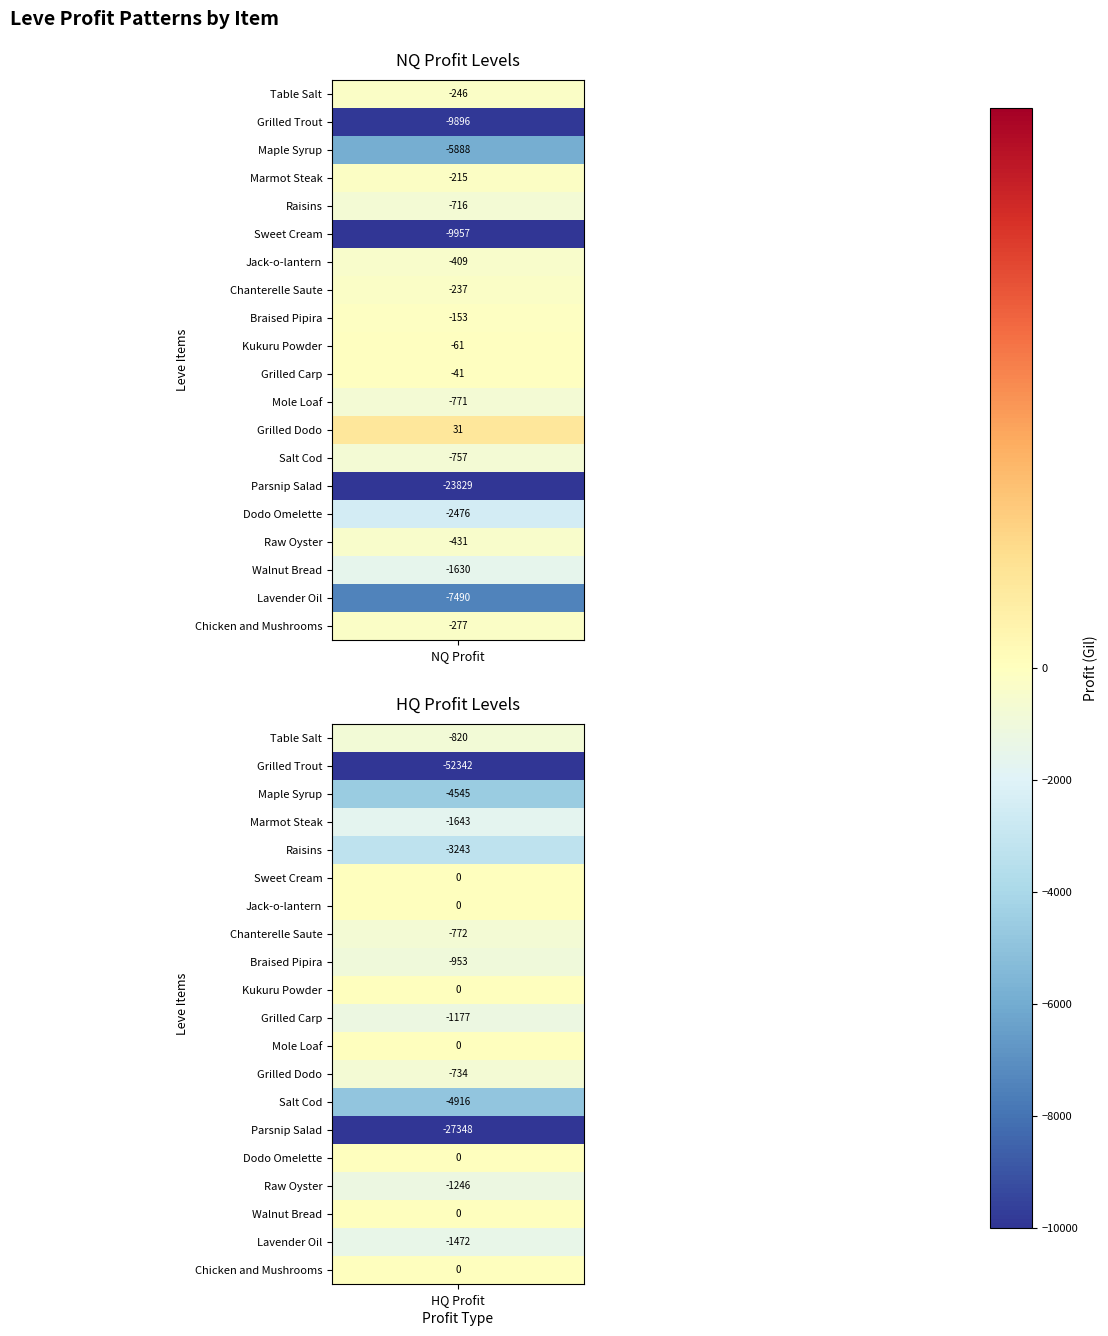

How many bars are there in each group?

2